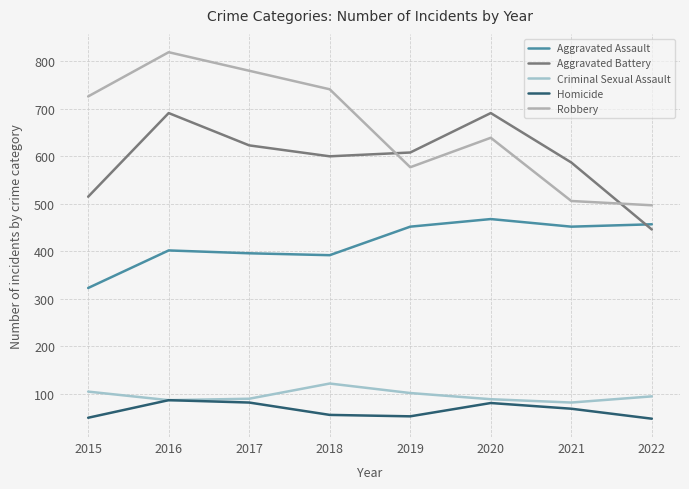

Rank the series by their maximum value, from highest to lowest.

Robbery, Aggravated Battery, Aggravated Assault, Criminal Sexual Assault, Homicide